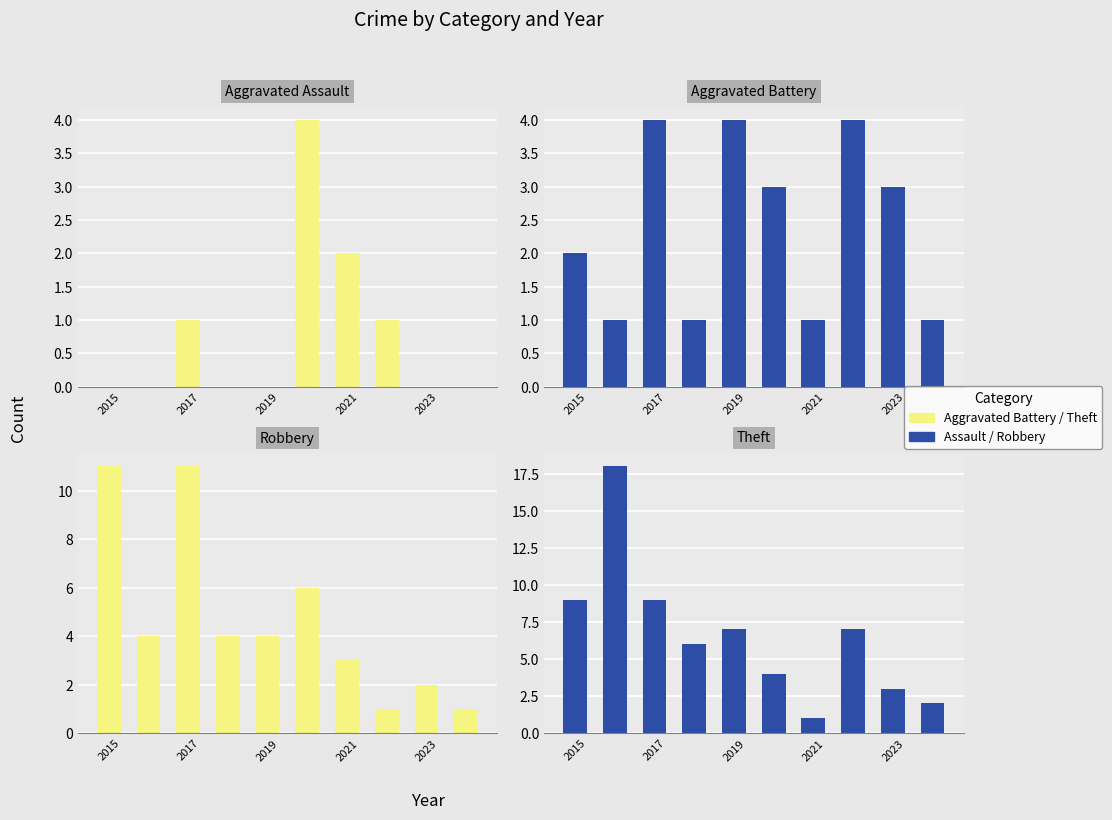

Rank the series by their maximum value, from lowest to highest.

Aggravated Assault, Aggravated Battery, Robbery, Theft